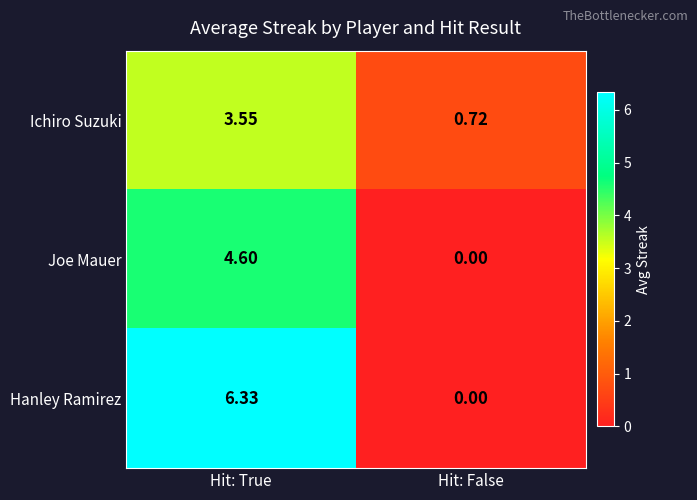

How many data points in Ichiro Suzuki are above 3?

1